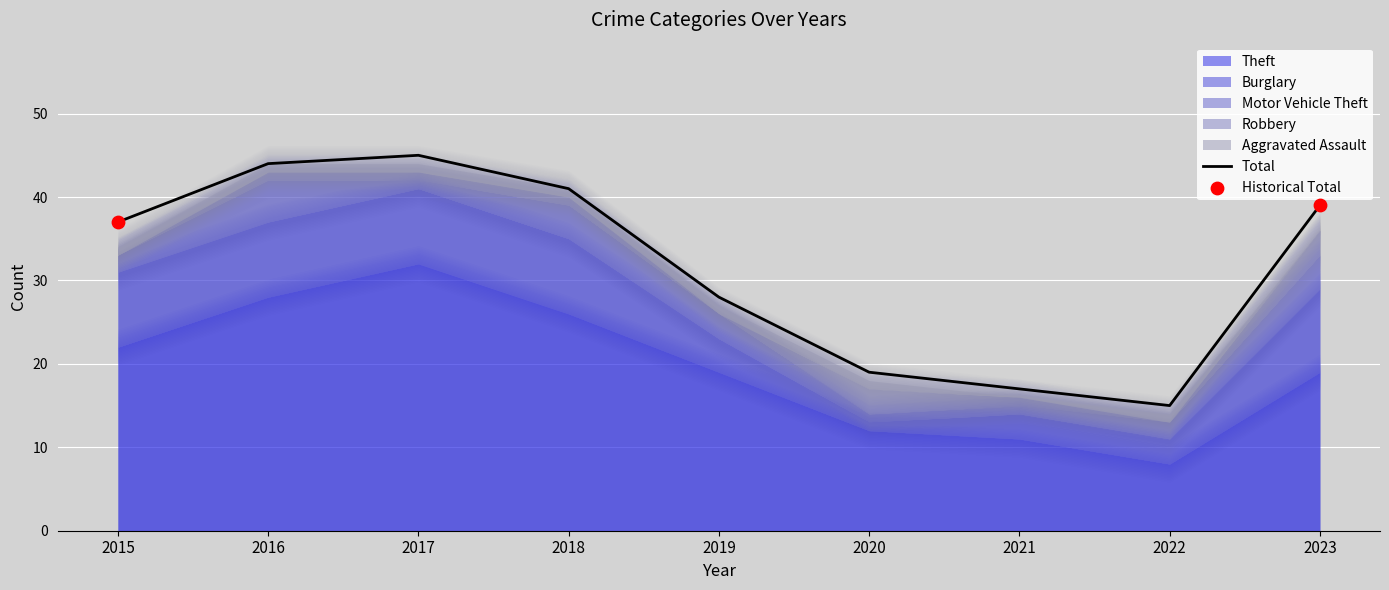

The Total series shows 55 at 2015. True or false?

False